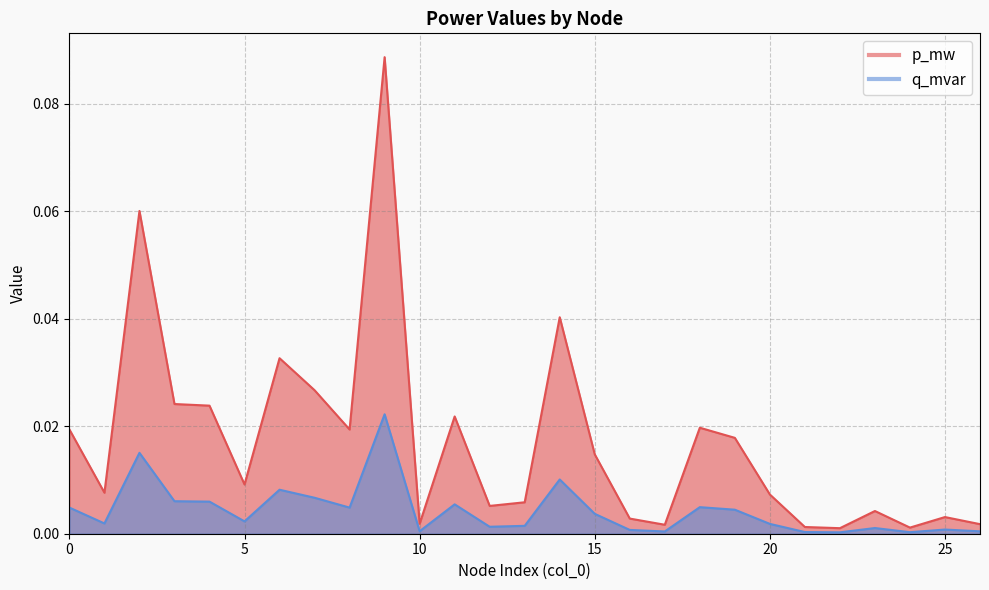

Where is p_mw nearest to the value 0?

22